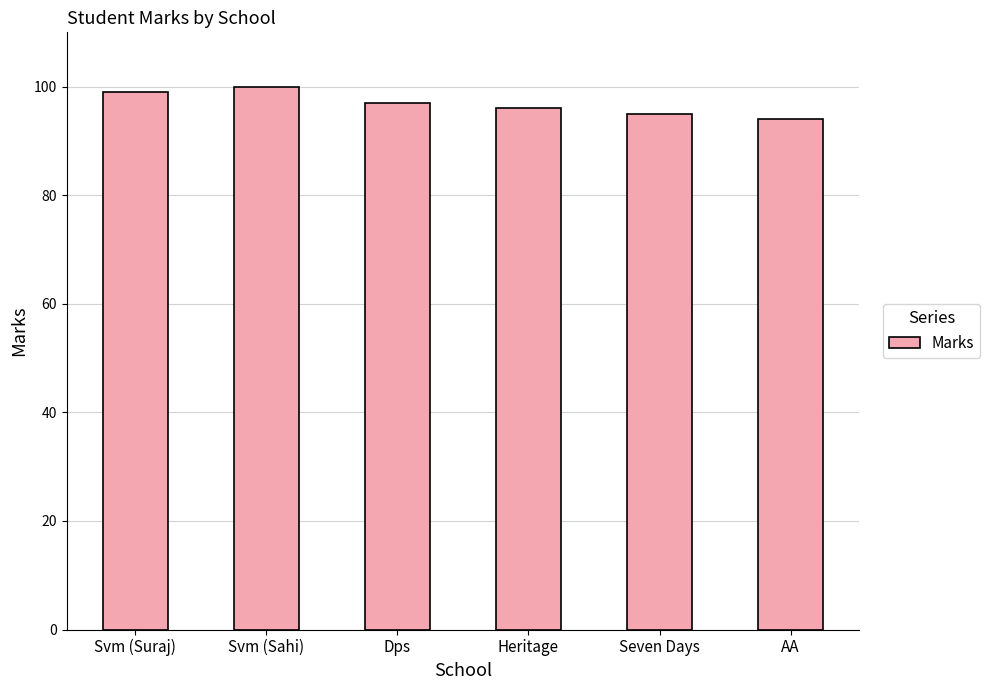

Reading left to right, list all the values displayed in this chart.

99	100	97	96	95	94